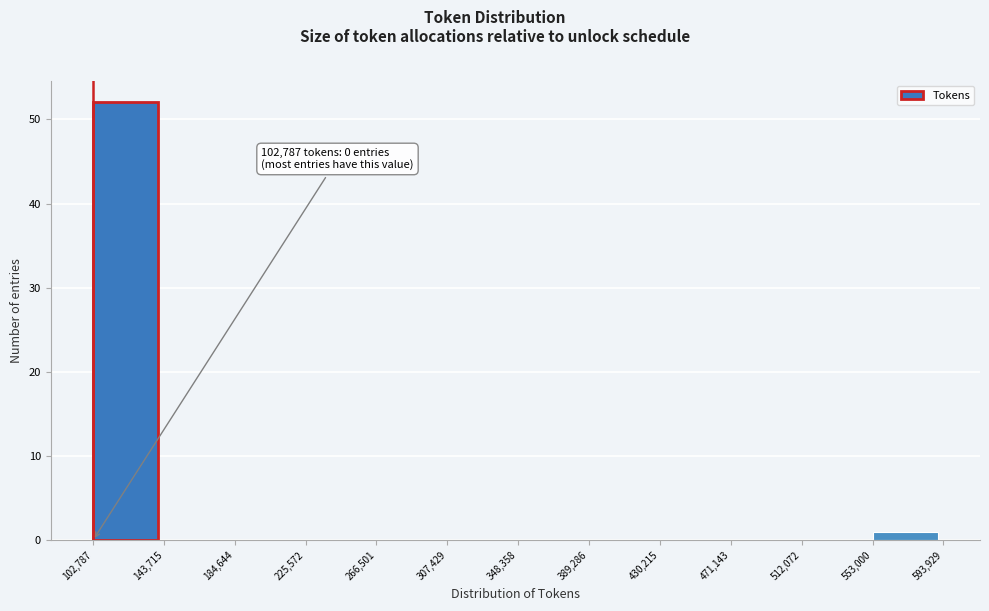

Which range on the x-axis has the tallest bar?

102,787 to 143,715